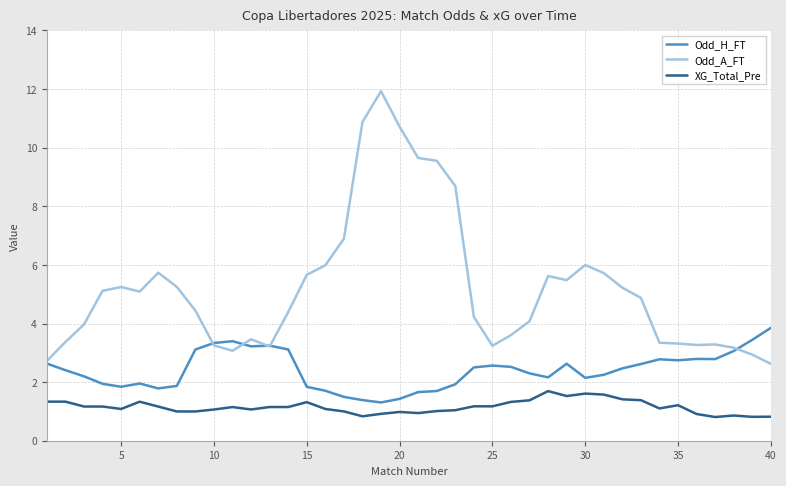

What is the lowest value of the XG_Total_Pre series?

0.8